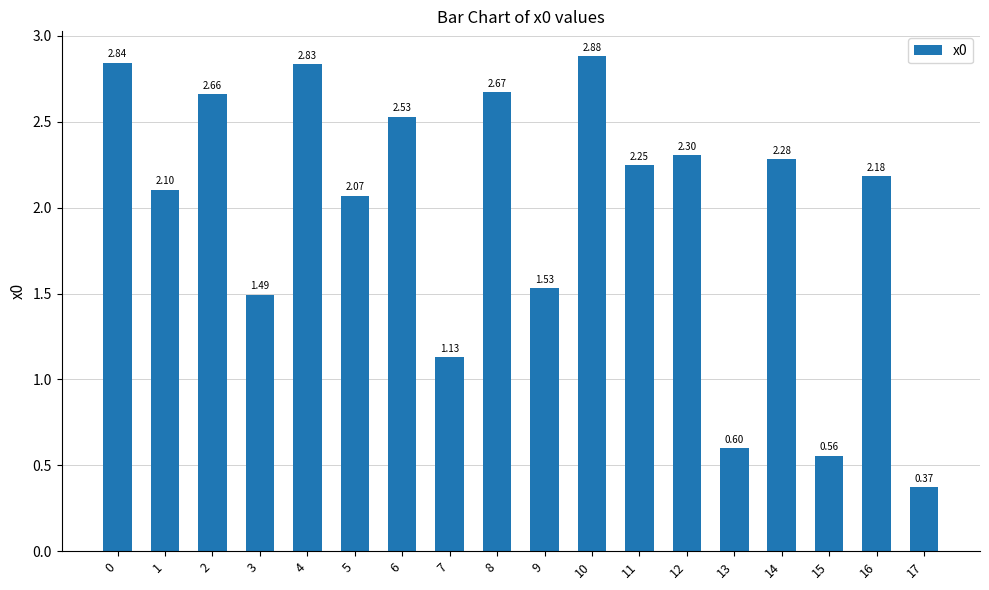

Is it true that the value at 3 is 1.5?

True